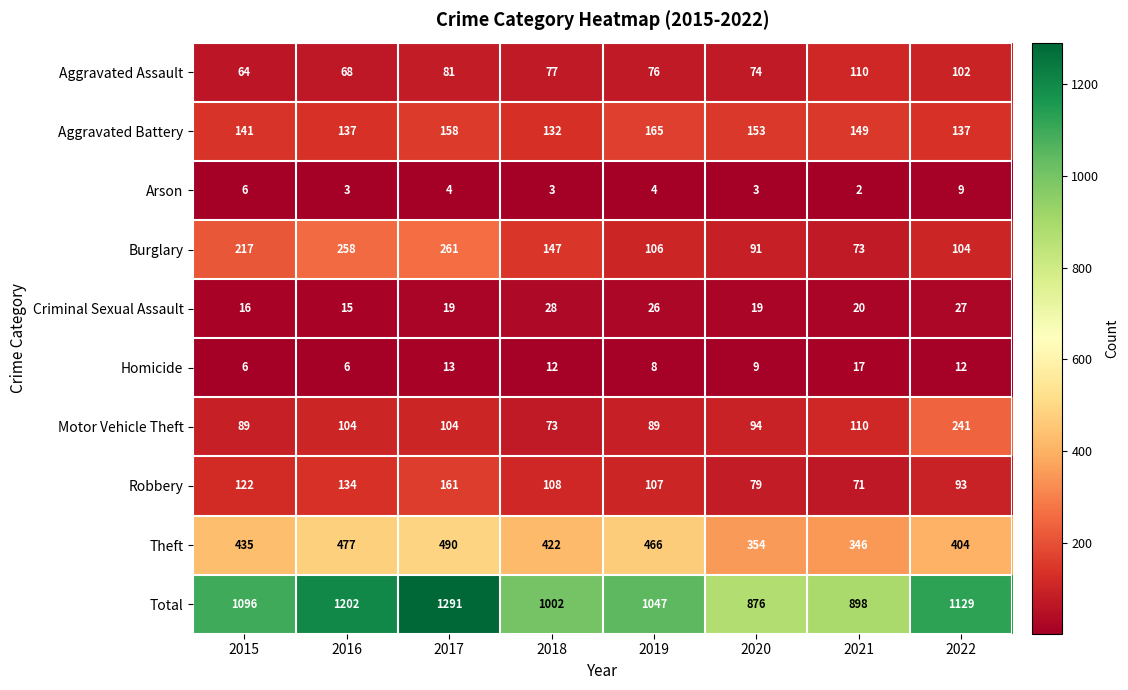

The Theft series shows 354 at 2020. True or false?

True